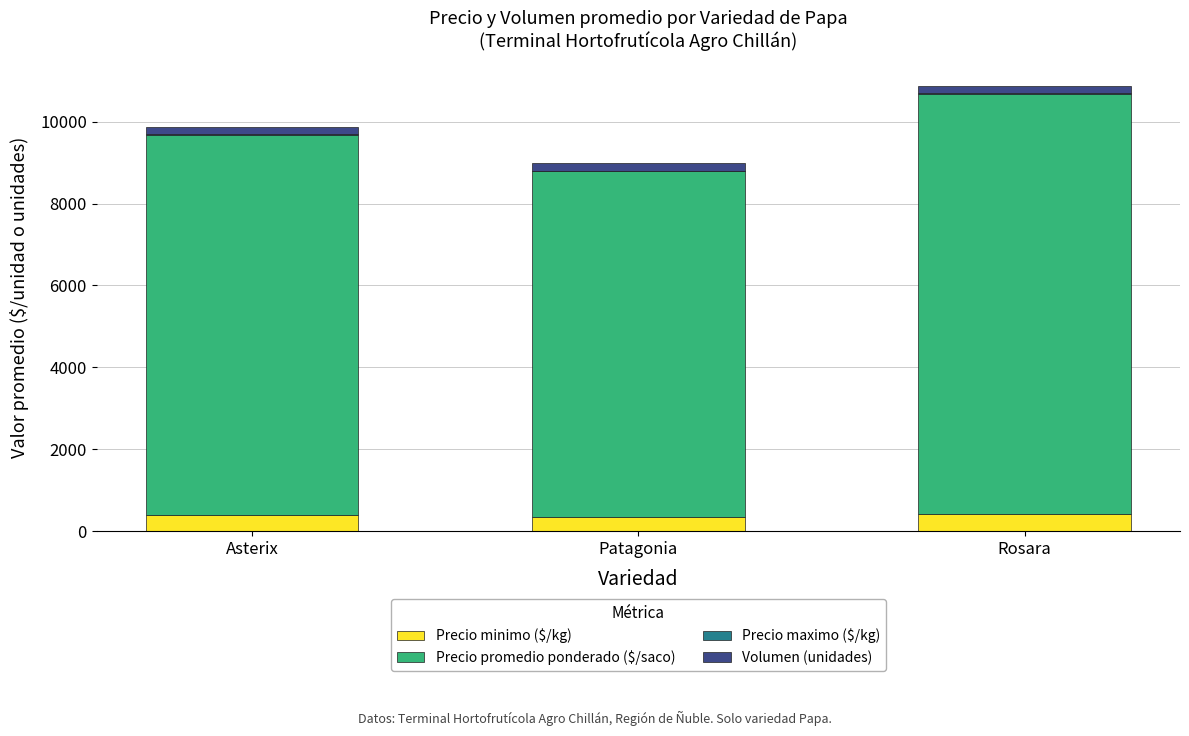

What is the highest value of the Precio minimo ($/kg) series?

427